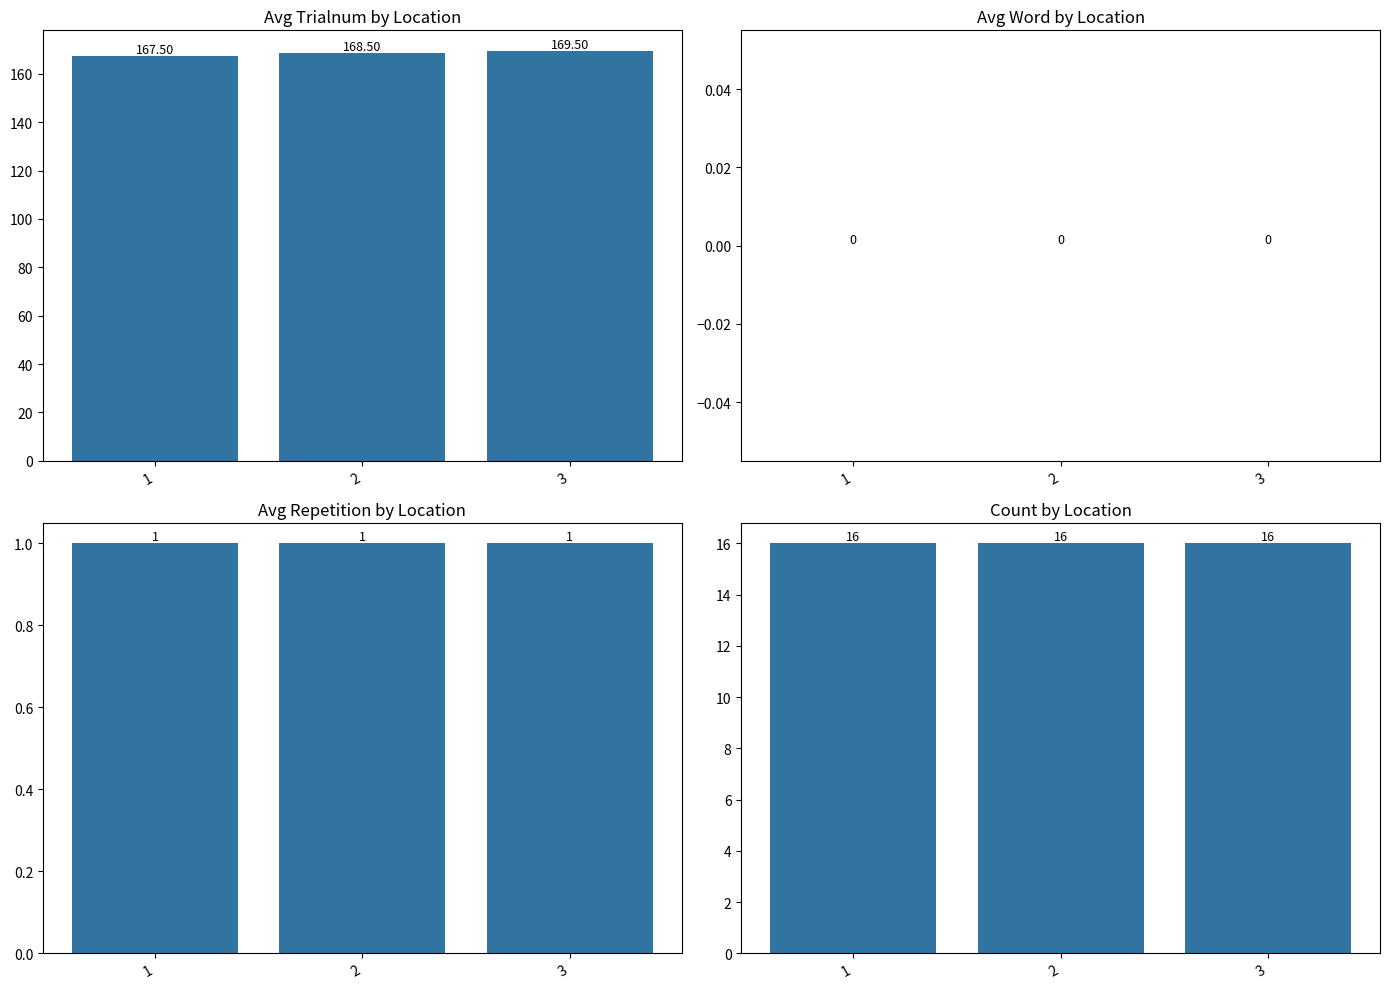

Are the bars grouped side by side (vs. stacked)?

Yes